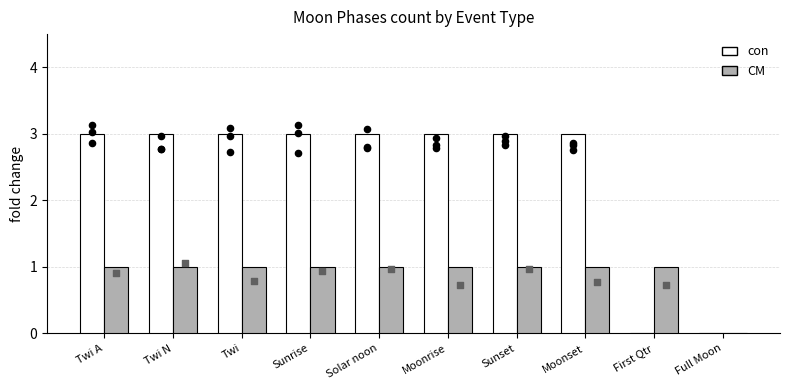

What are all the series names shown in the legend?

con, CM